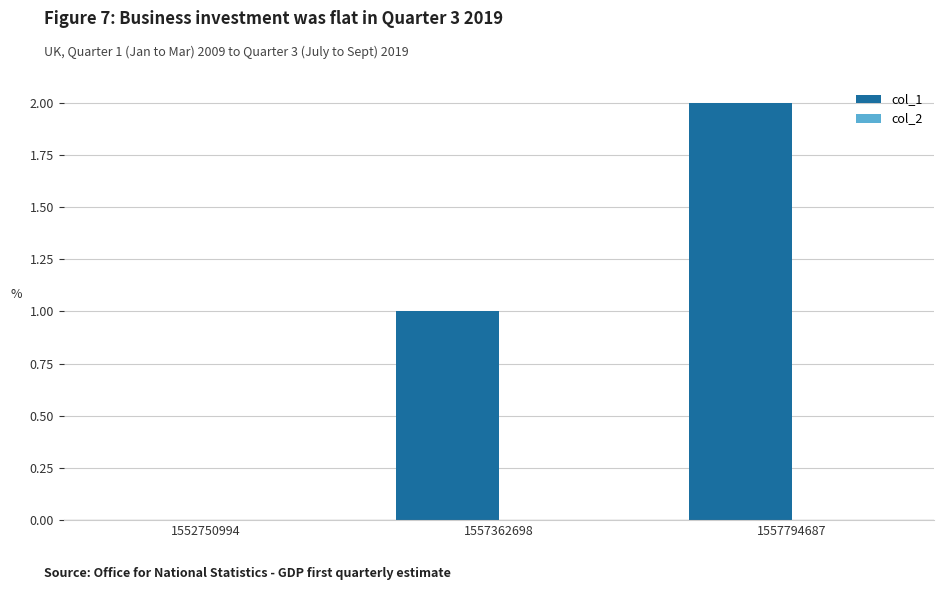

Which category has the highest value across all series?

1557794687